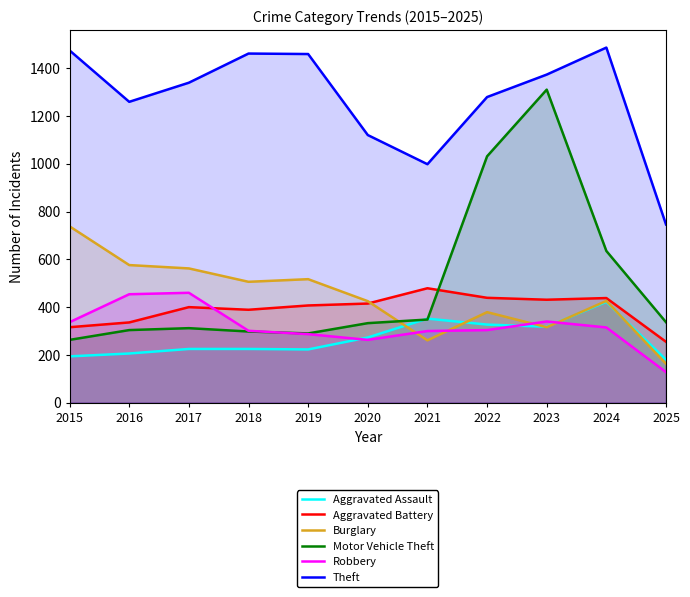

At how many categories does at least one series exceed 926?

10